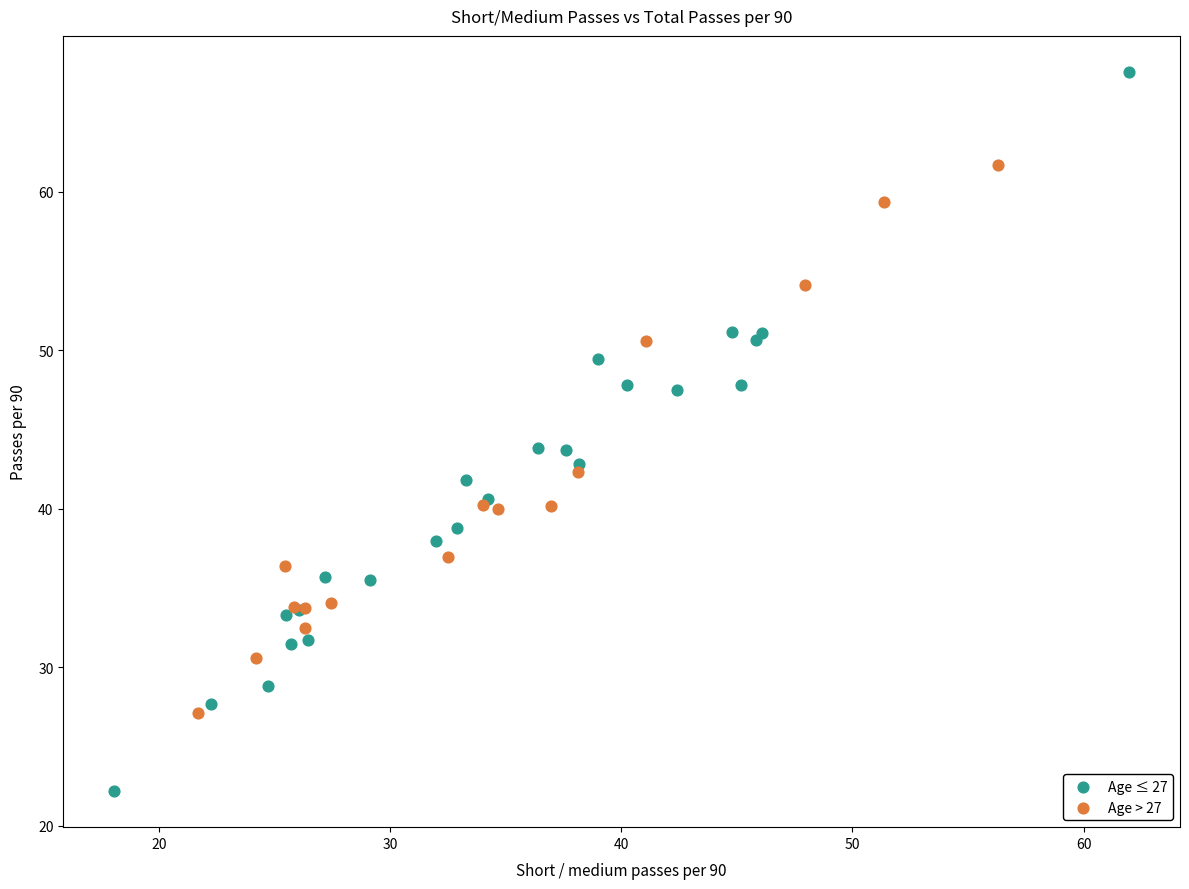

Which series has the widest spread of Y values?

Age ≤ 27